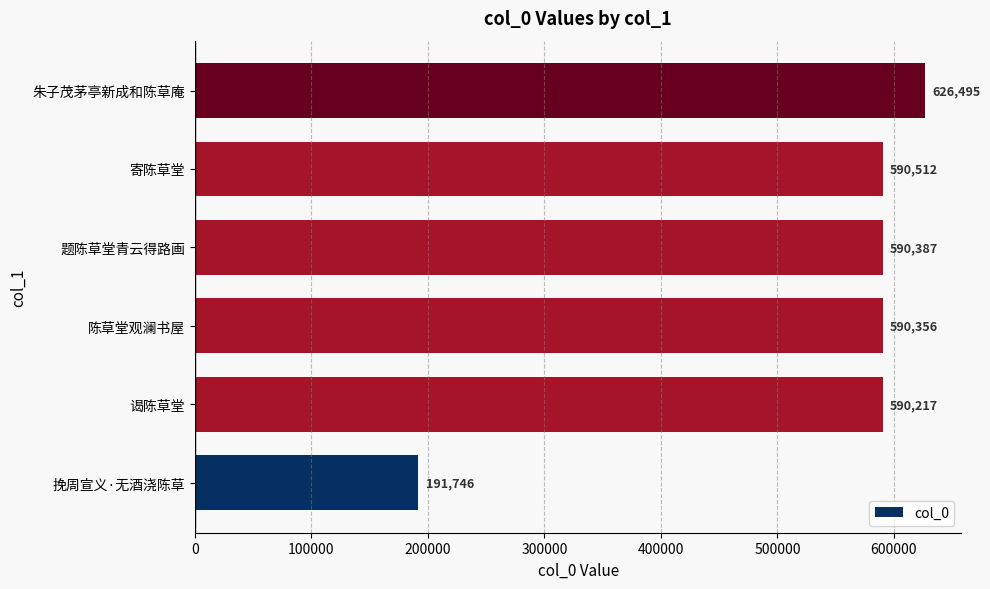

What is the maximum value shown in the chart?

626495